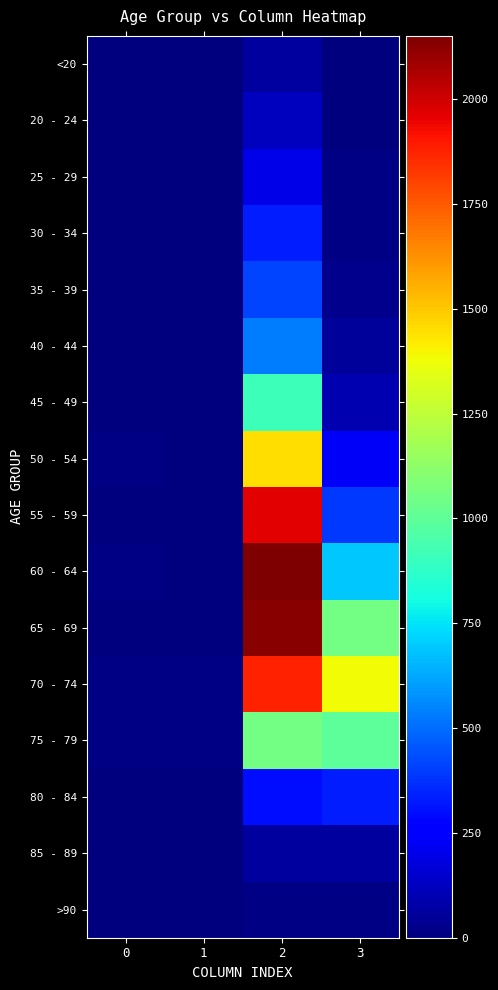

At which category is the sum across all series the highest?

2